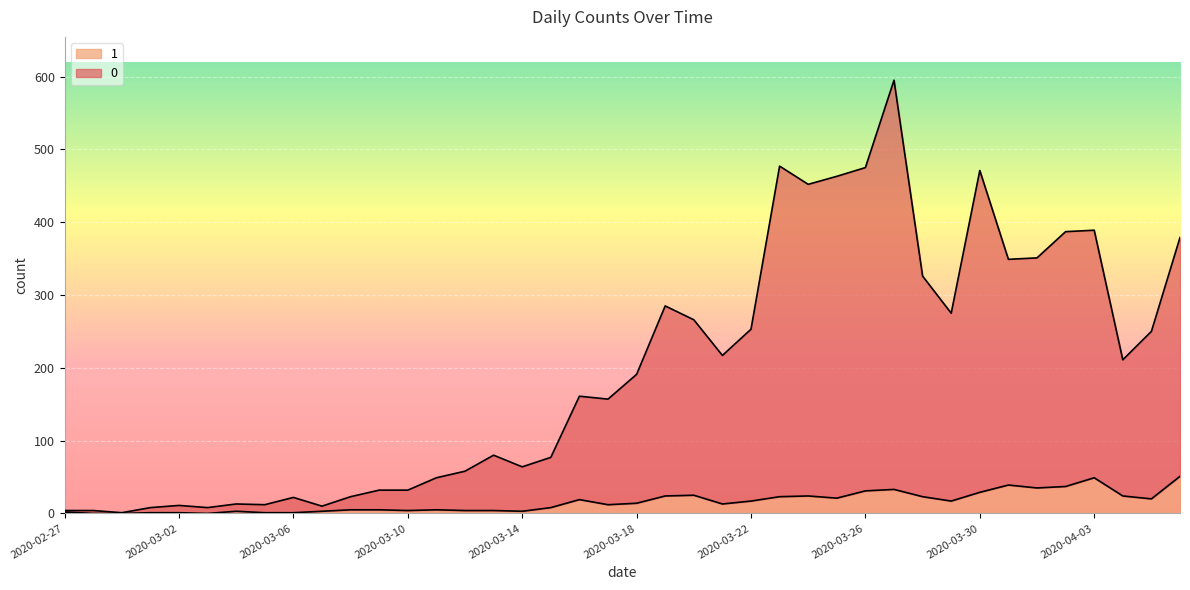

At which category is the sum across all series the highest?

2020-03-27